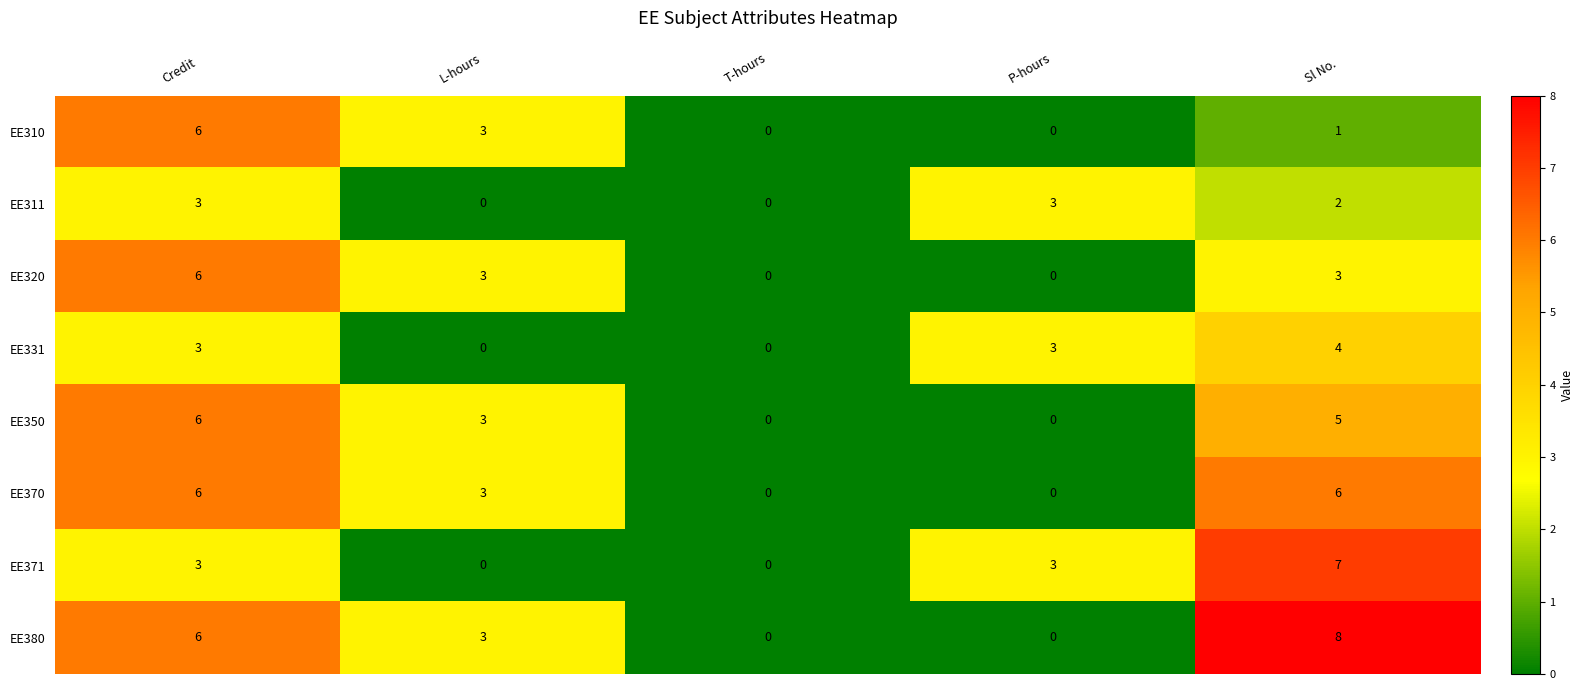

What is the difference between the second highest and minimum values in the EE350 series?

5